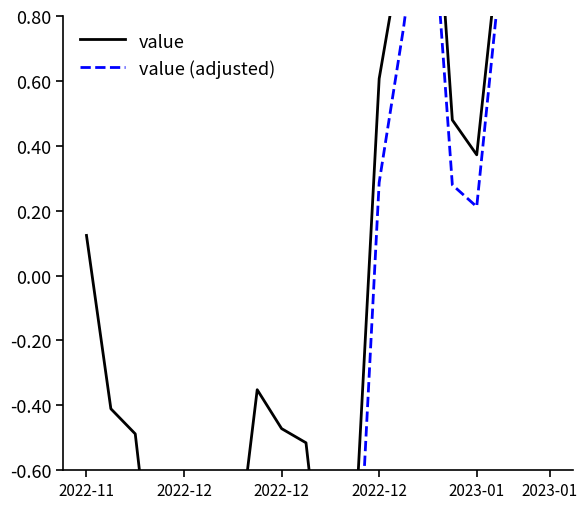

True or false: value (adjusted) and value cross at least once.

False